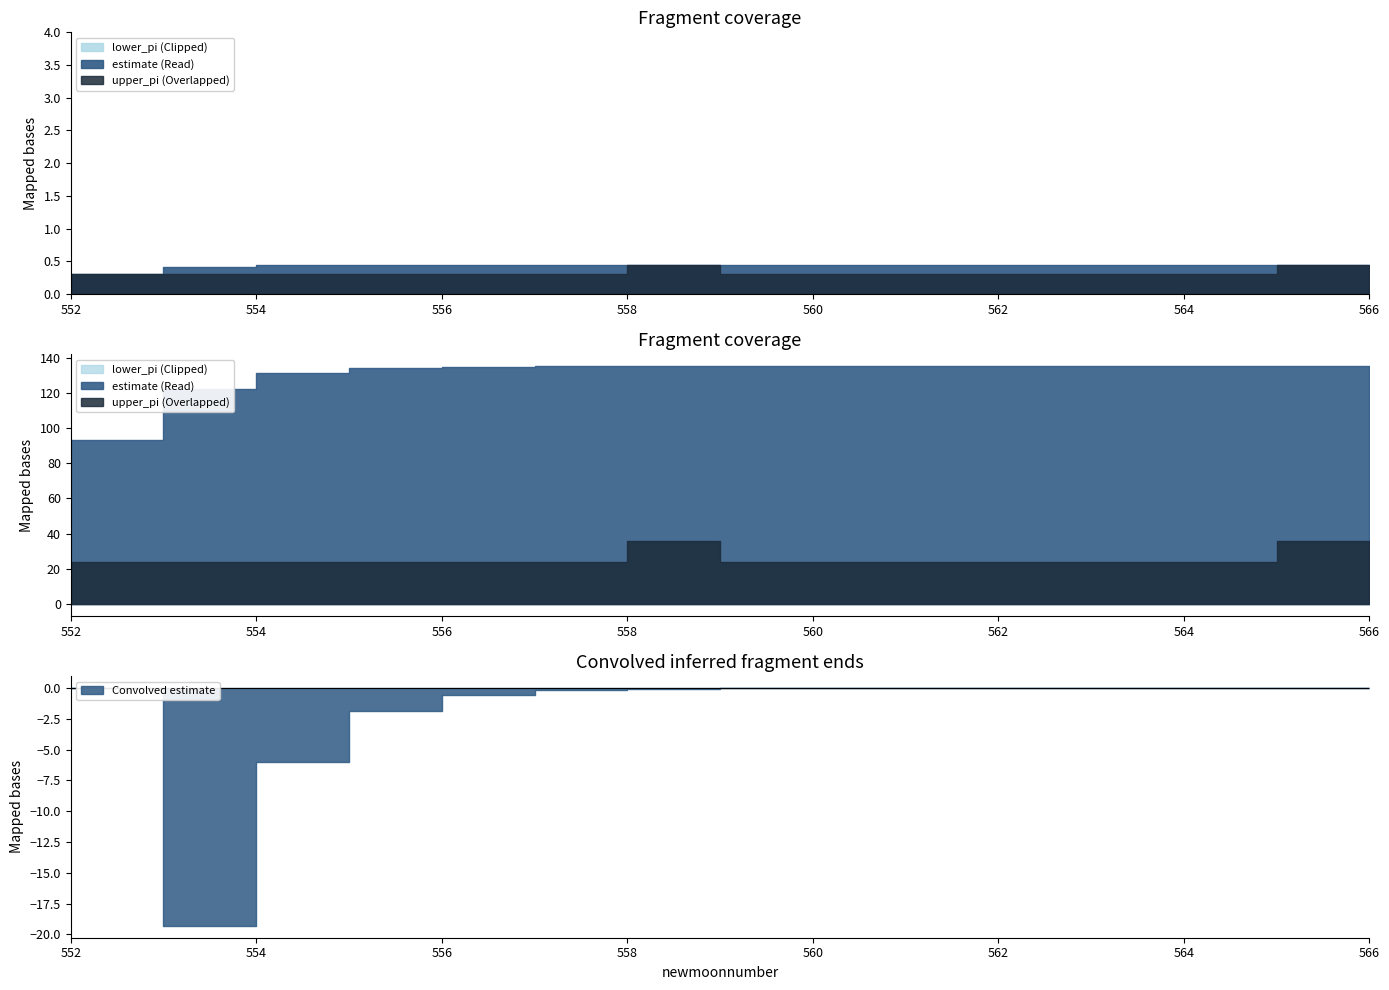

What is the value of the estimate point at the 6th from the left?

0.5